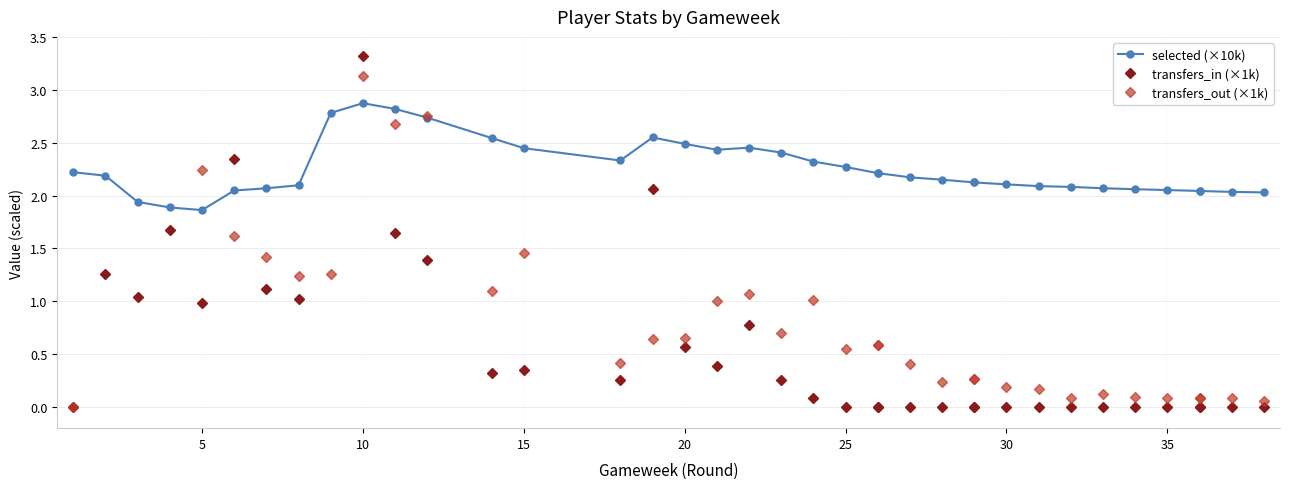

Rank the series by their maximum value, from lowest to highest.

selected (×10k), transfers_out (×1k), transfers_in (×1k)